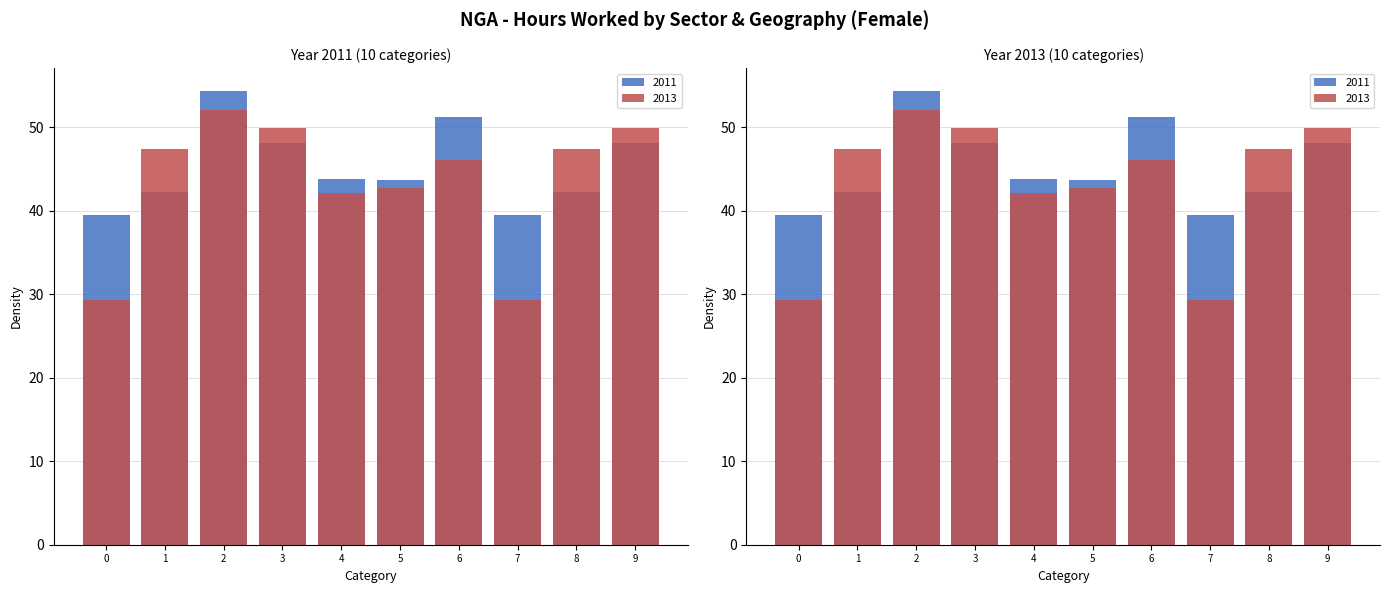

What is the difference between the maximum and minimum values in the 2013 series?

22.8